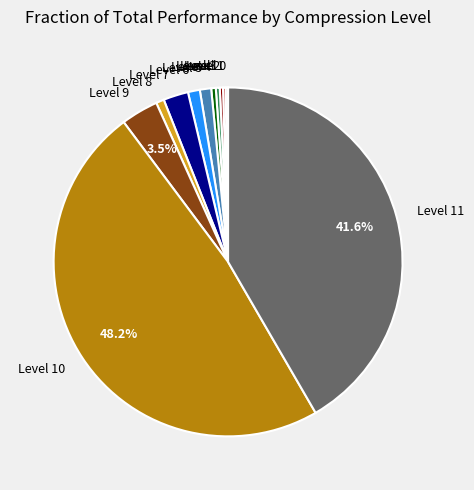

Does Level 3 represent more than half of the total?

No